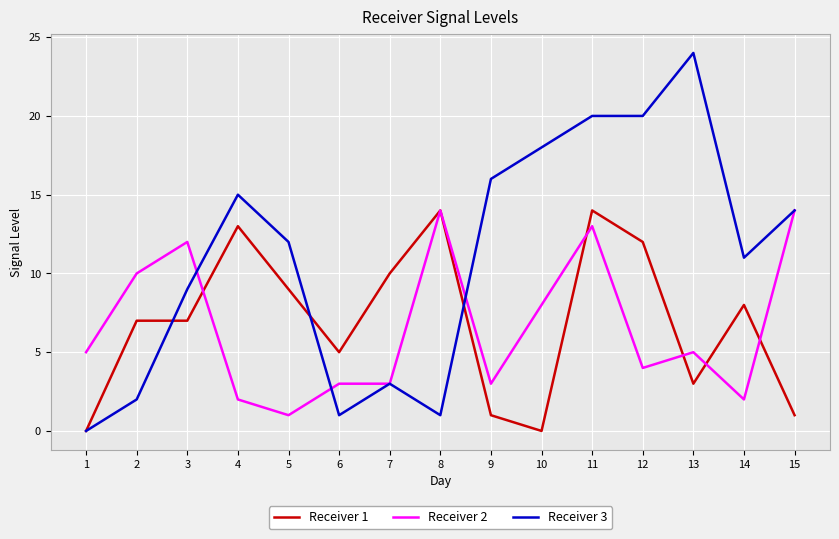

What is the sum of the Receiver 2 values at 7 and 9?

6